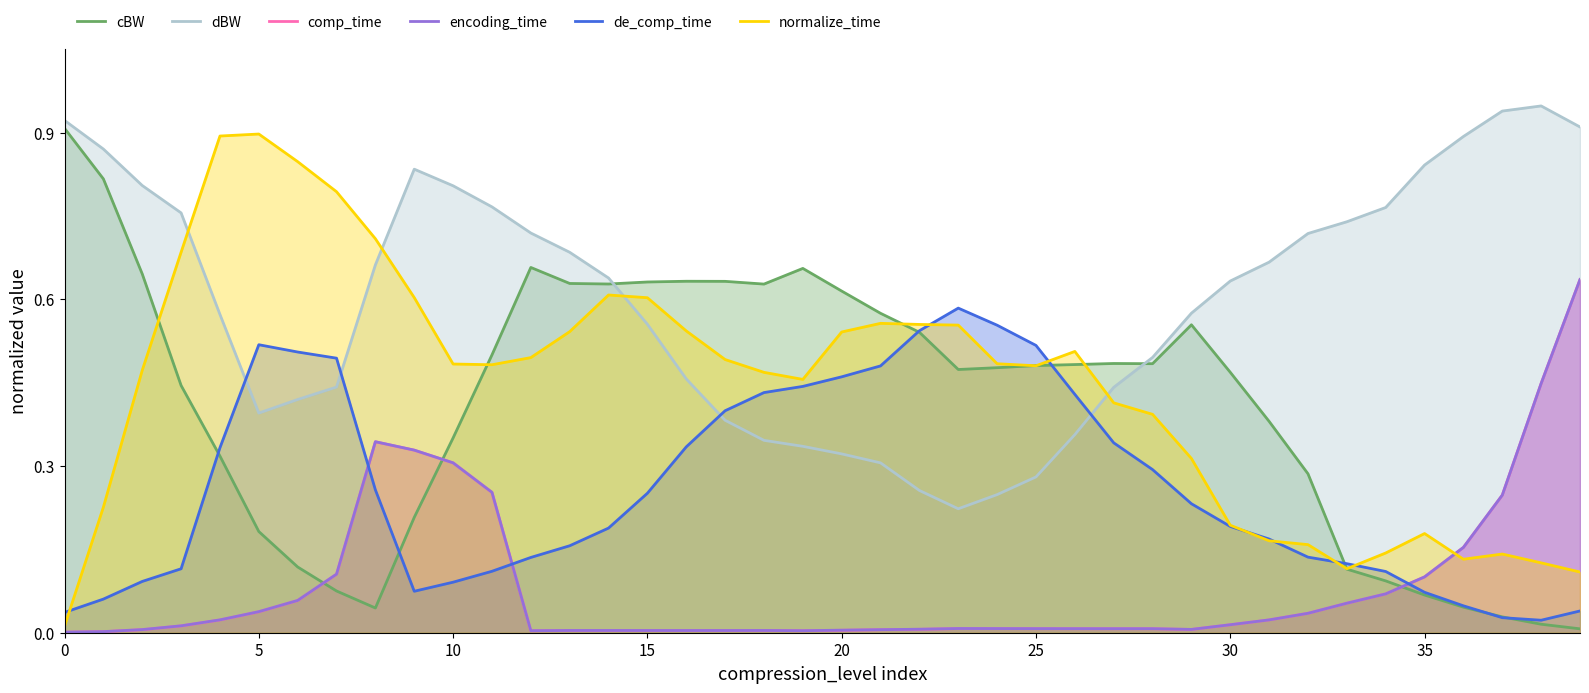

At which category does cBW reach its first local peak?

12